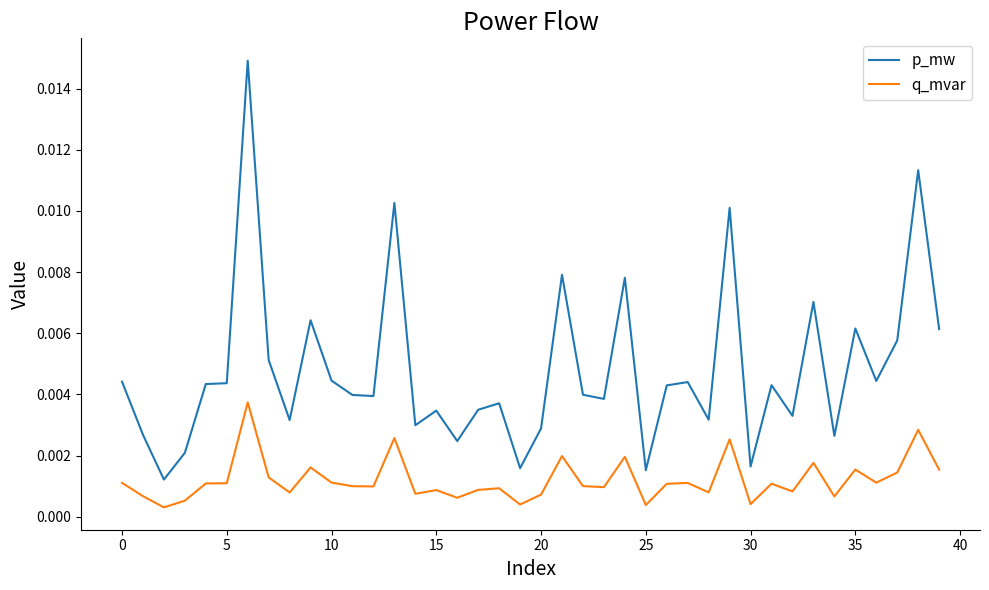

True or false: p_mw and q_mvar cross at least once.

False